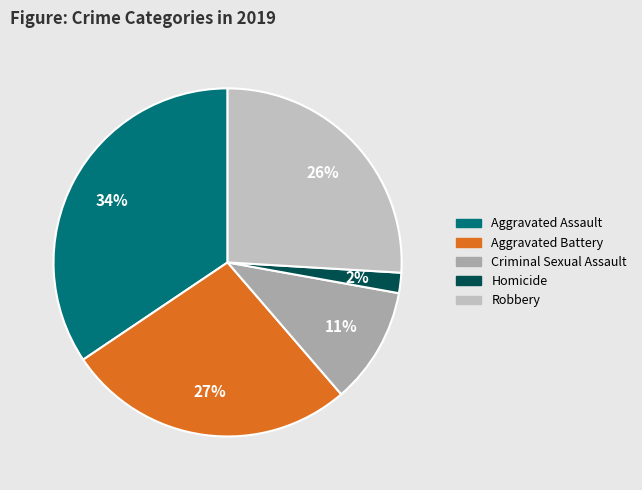

Is it true that Robbery is 26% of the pie?

True